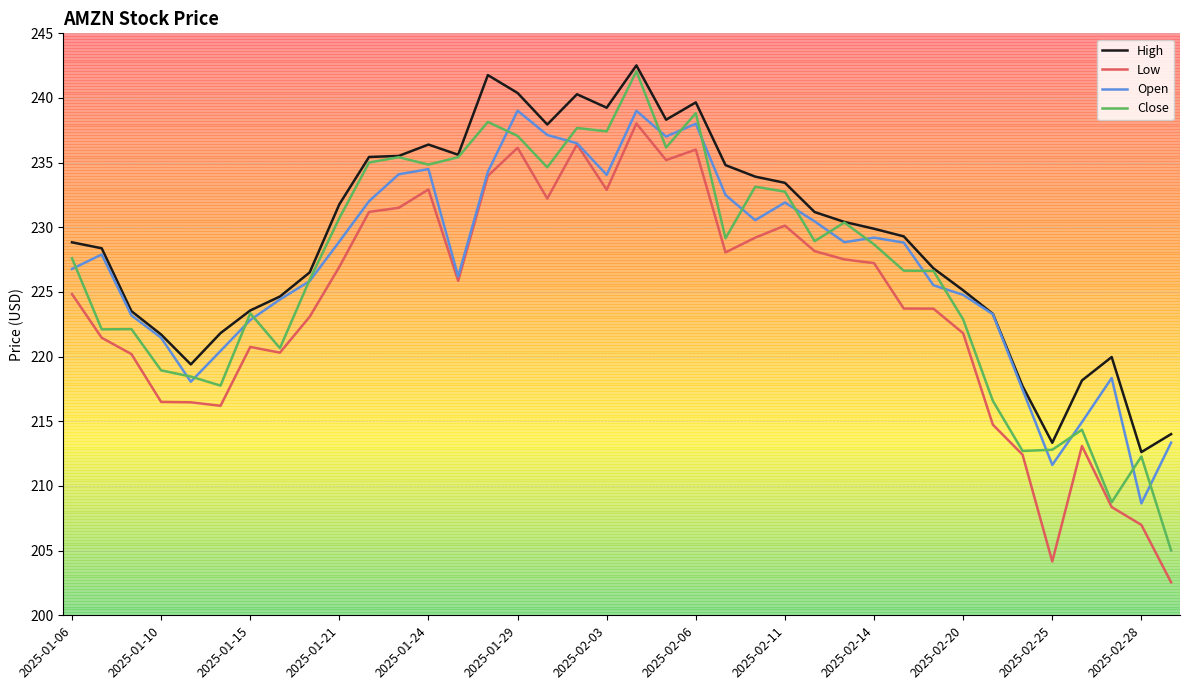

What is the greatest value displayed?

242.5